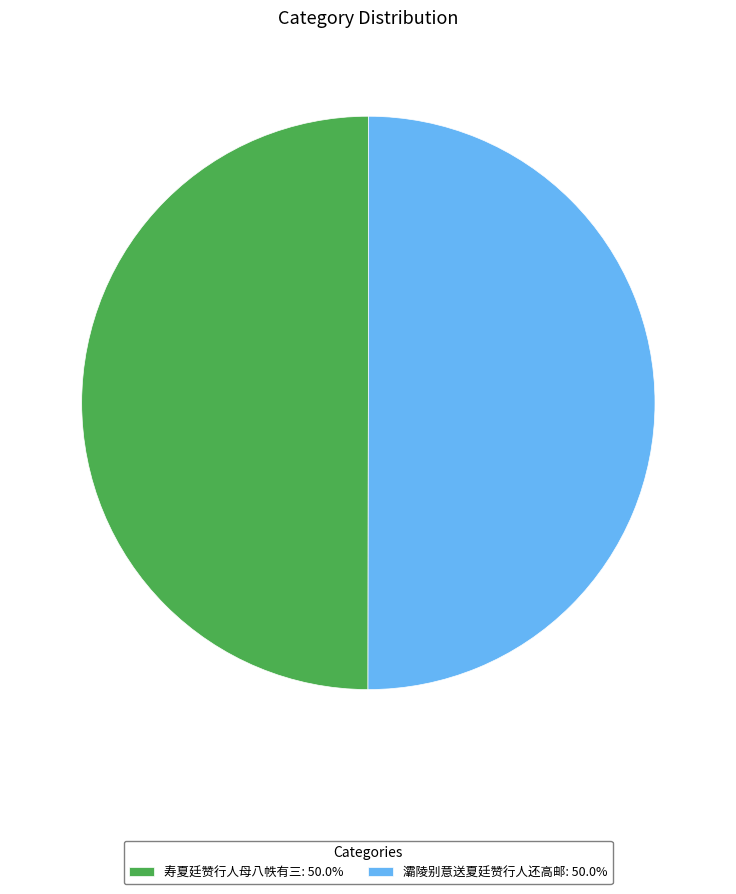

How many slices are in this pie chart?

2